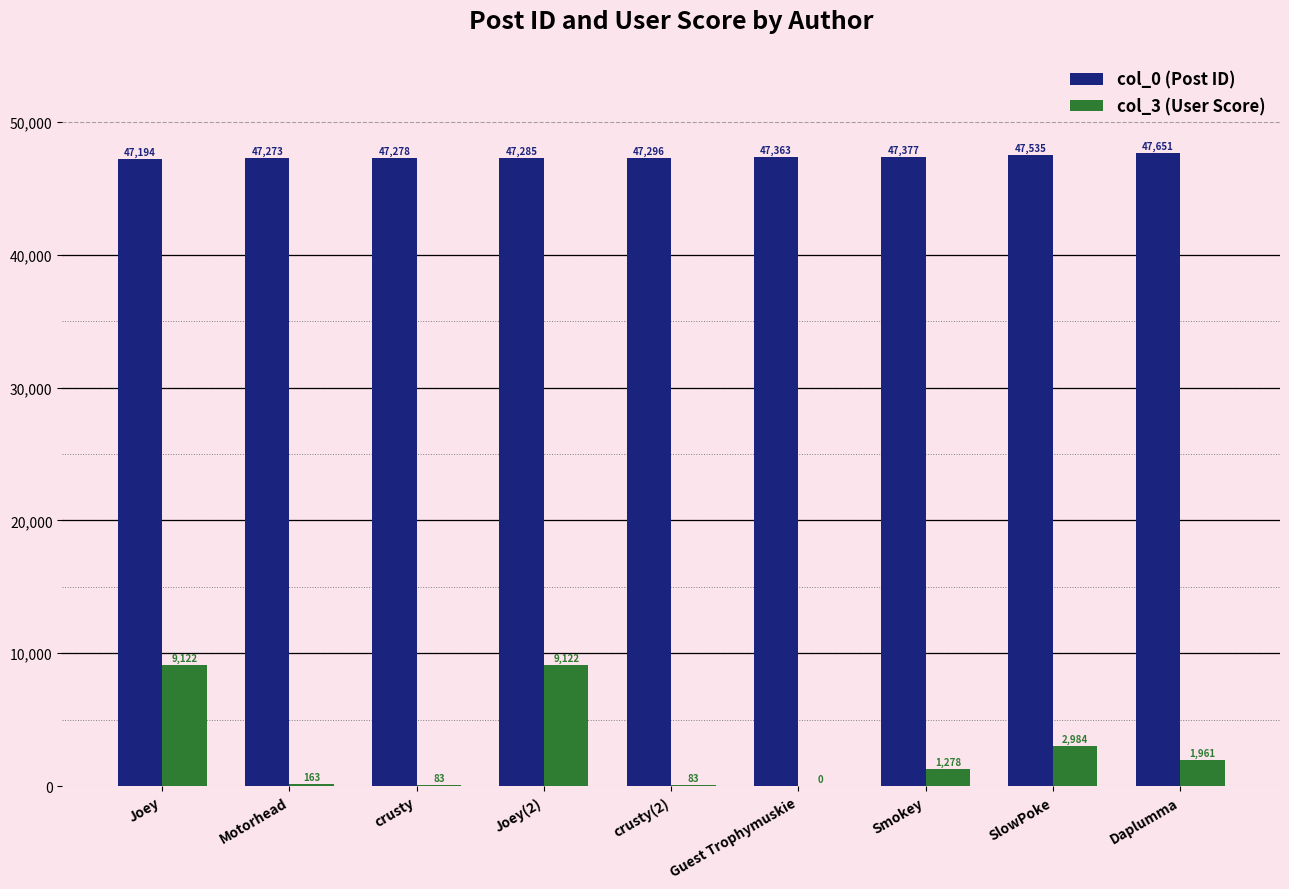

Where is col_3 (User Score) nearest to the value 4561?

SlowPoke